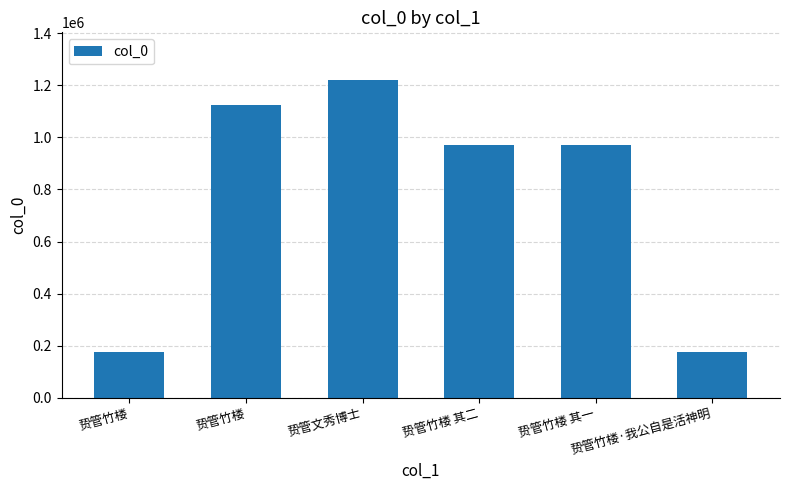

Which label corresponds to the smallest value in the chart?

贽管竹楼